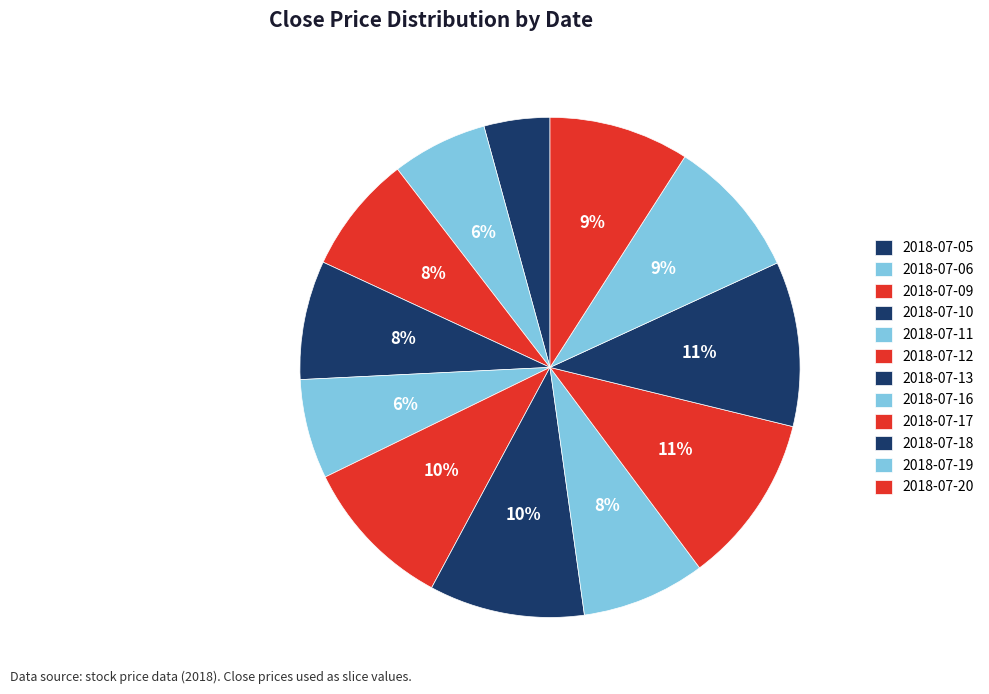

Rank the categories by value from highest to lowest.

2018-07-17, 2018-07-18, 2018-07-13, 2018-07-12, 2018-07-19, 2018-07-20, 2018-07-16, 2018-07-10, 2018-07-09, 2018-07-11, 2018-07-06, 2018-07-05